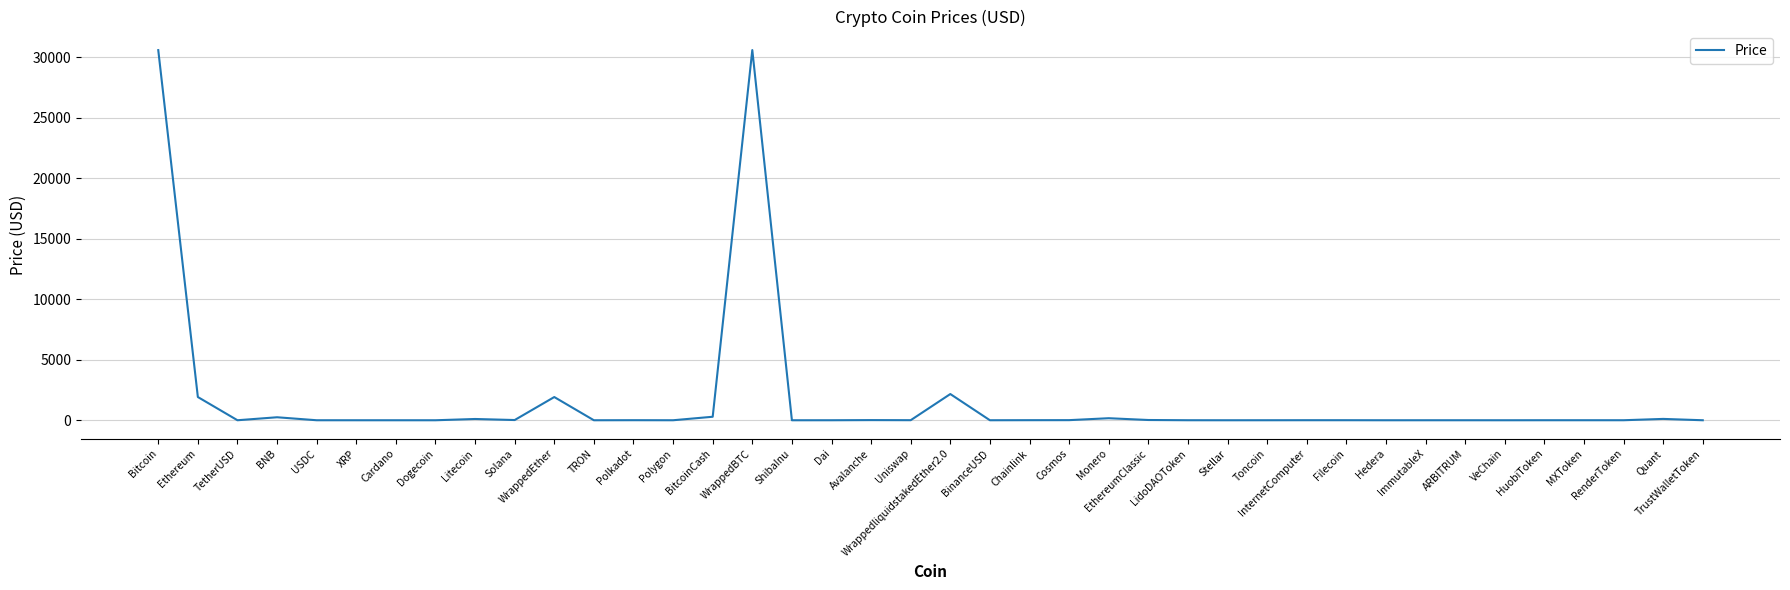

How many lines are shown in the chart?

1